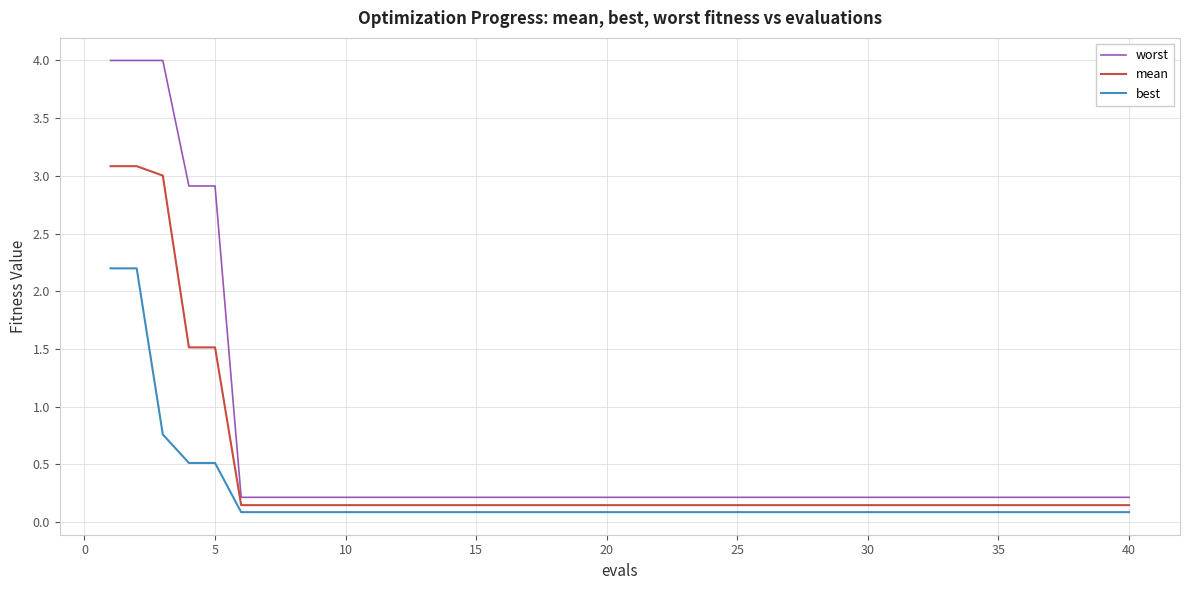

At how many categories does at least one series exceed 0?

40